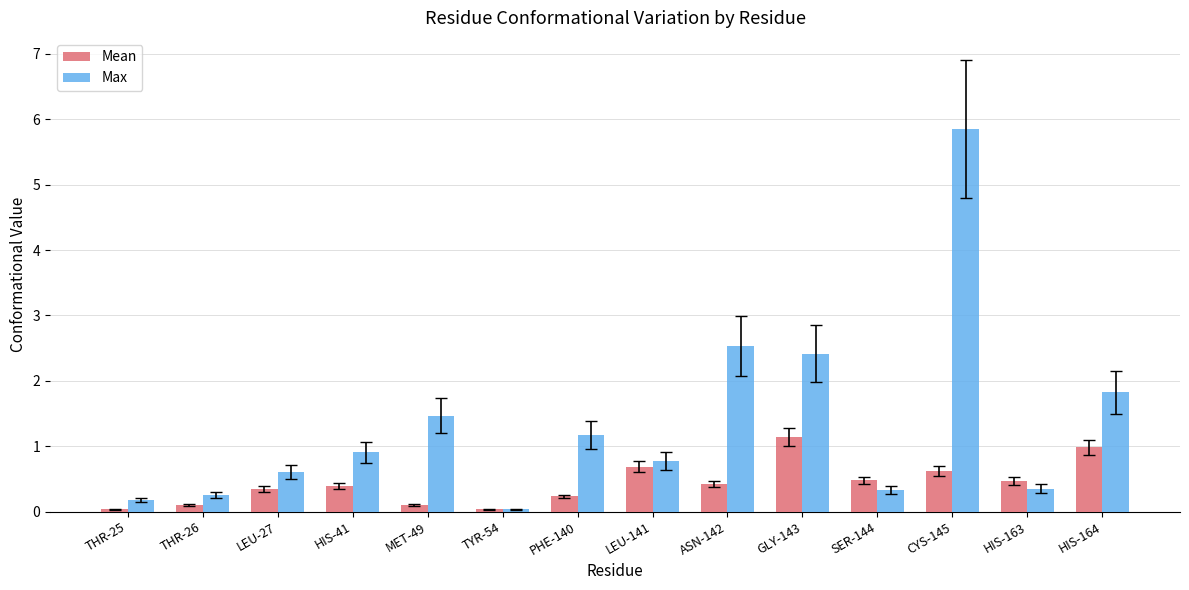

What is the difference between the maximum and minimum values in the Max series?

5.8